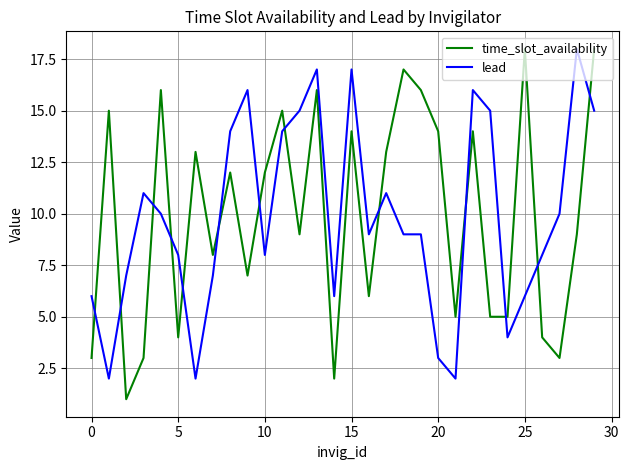

What is the difference between the second highest and second lowest values in the time_slot_availability series?

16